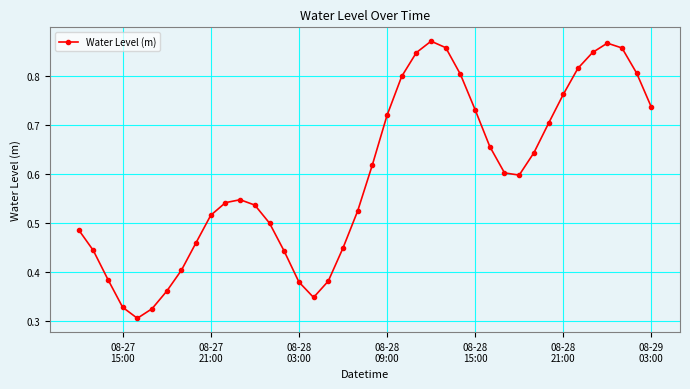

Is this an area chart (filled region under the line)?

No